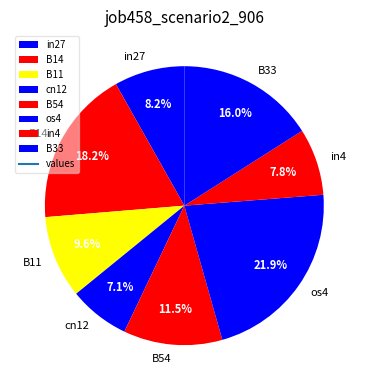

Is there any slice that represents more than half of the pie?

No